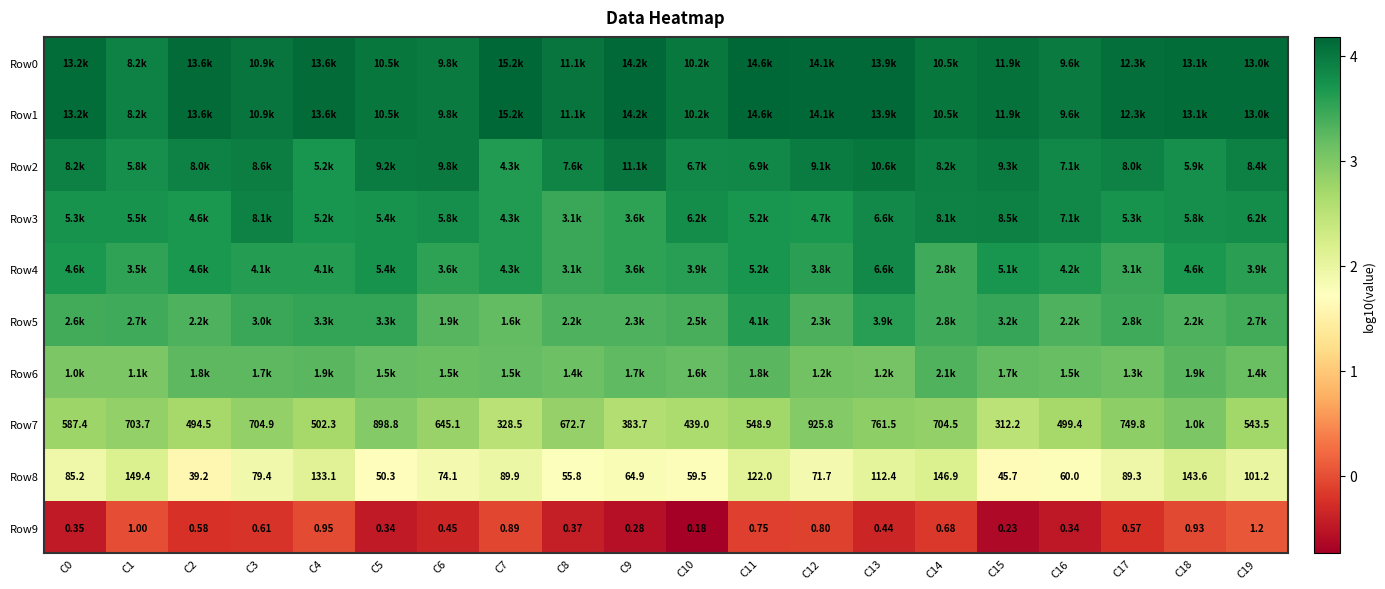

Is the value of Row2 at C2 greater than the value of Row0 at C9?

No